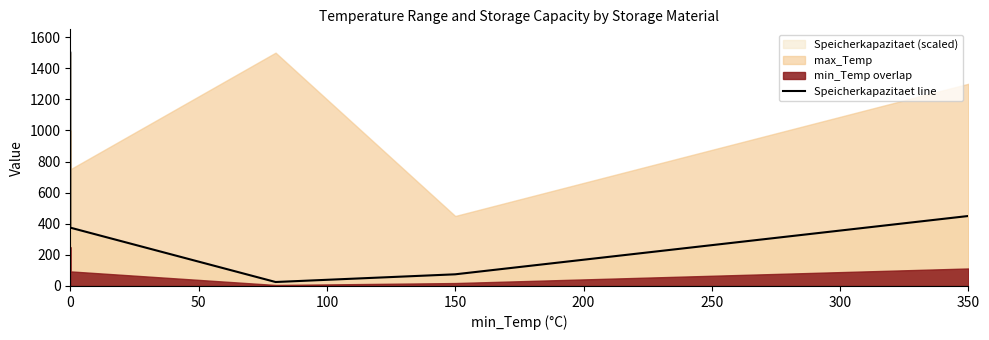

How many values are below 375?

2